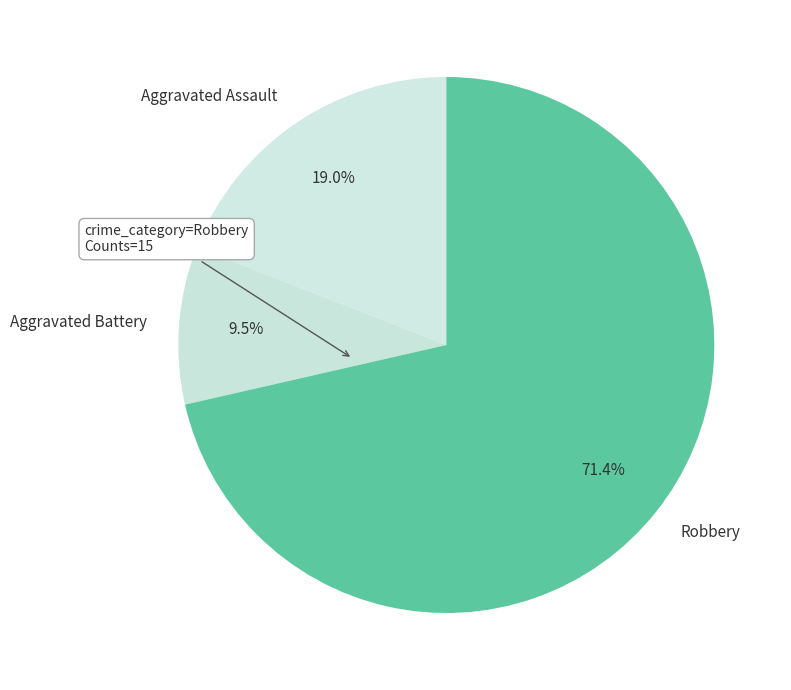

Is the sum of Robbery and Aggravated Assault greater than half?

Yes